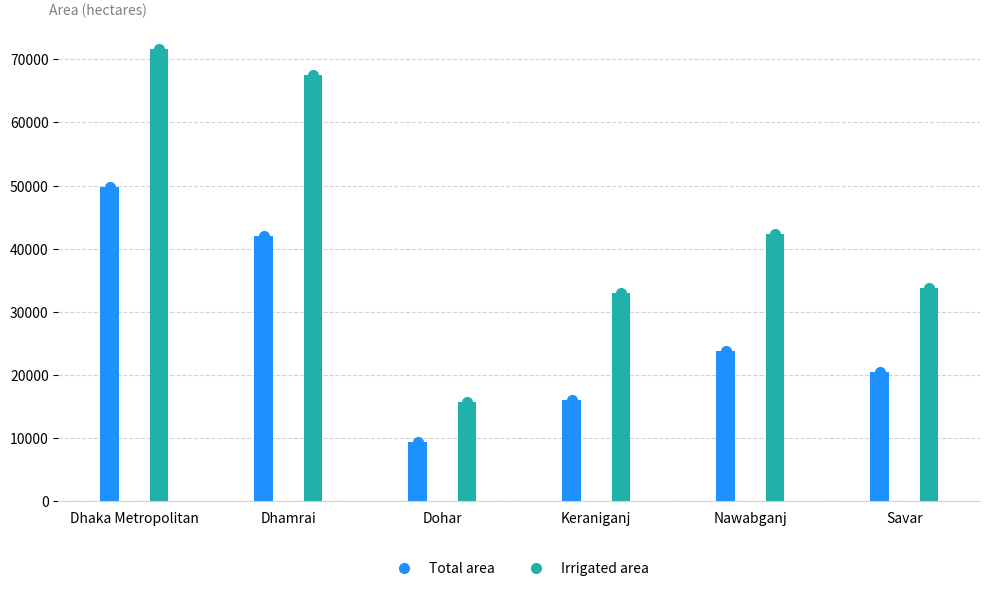

The value of Total area at Dhaka Metropolitan is 49786. True or false?

True